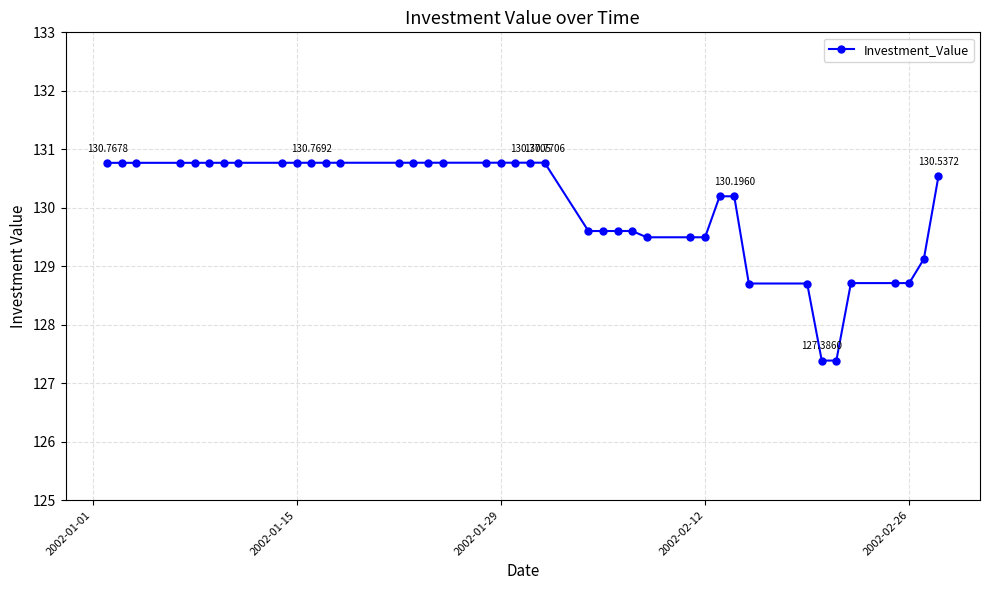

True or false: the data has more than 1 interior local peaks.

True